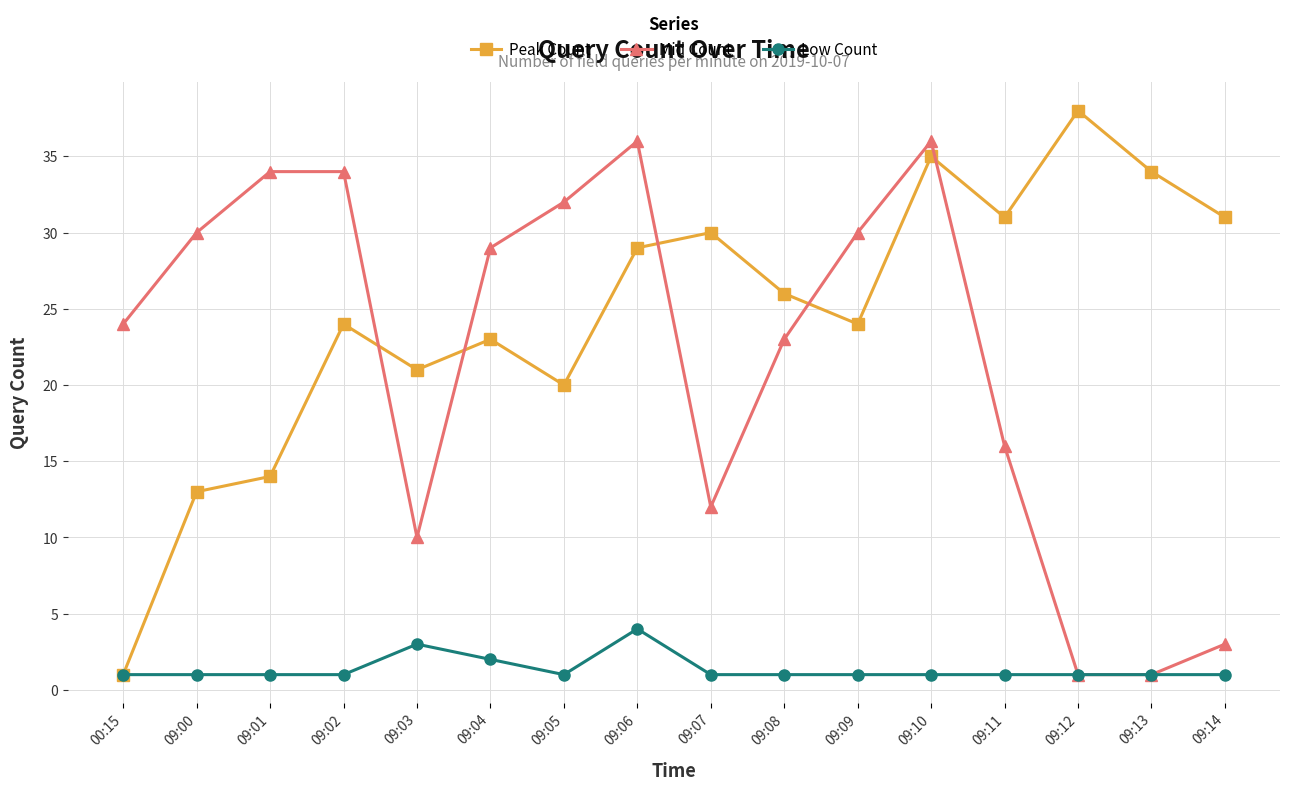

Reading left to right, list all the values displayed in this chart.

Peak Count: 1	13	14	24	21	23	20	29	30	26	24	35	31	38	34	31
Mid Count: 24	30	34	34	10	29	32	36	12	23	30	36	16	1	1	3
Low Count: 1	1	1	1	3	2	1	4	1	1	1	1	1	1	1	1